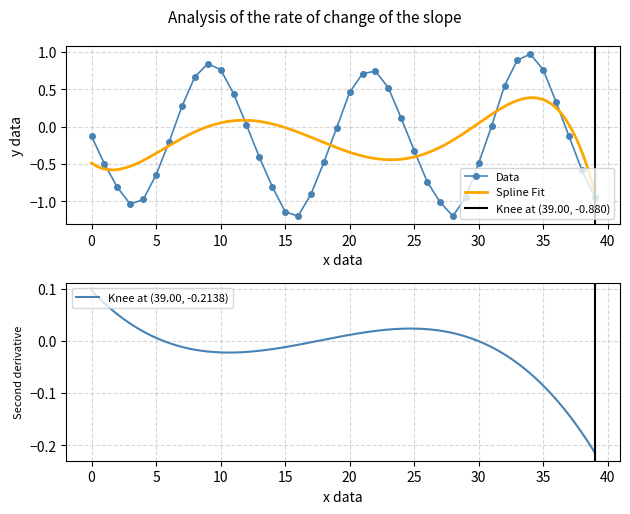

True or false: Data has more than 2 points higher than both neighbors.

True